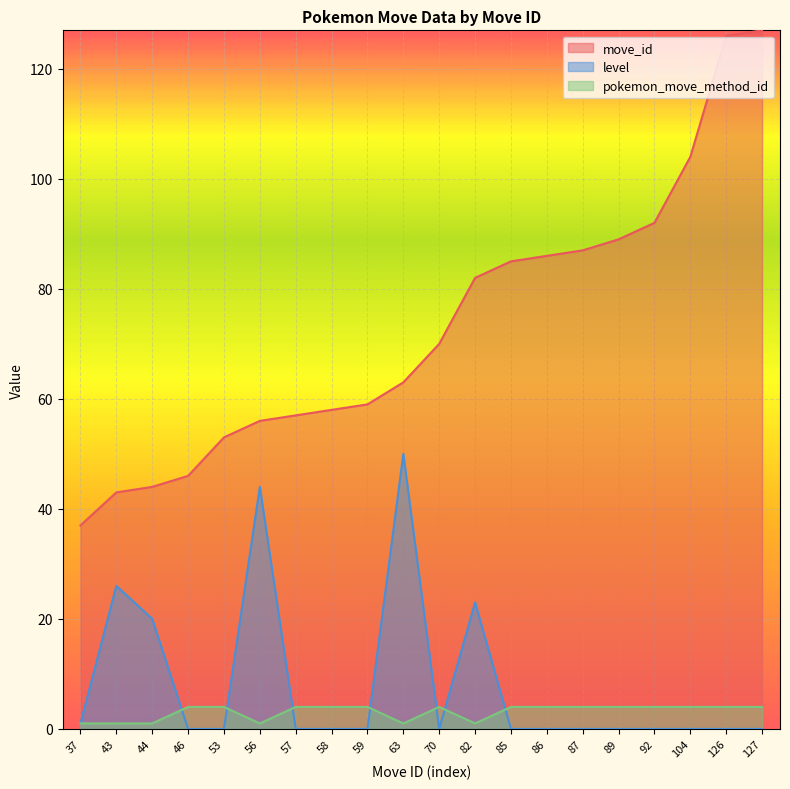

Reading left to right, extract all data points from this chart.

move_id: 37	43	44	46	53	56	57	58	59	63	70	82	85	86	87	89	92	104	126	127
level: 1	26	20	0	0	44	0	0	0	50	0	23	0	0	0	0	0	0	0	0
pokemon_move_method_id: 1	1	1	4	4	1	4	4	4	1	4	1	4	4	4	4	4	4	4	4